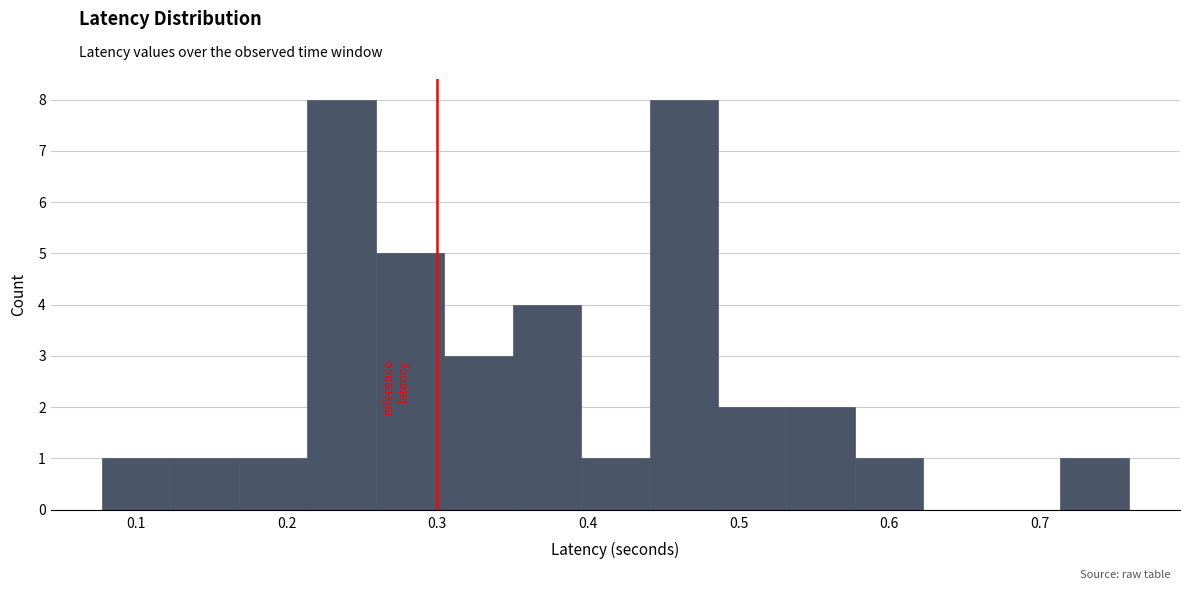

How tall is the bar that spans 0.30 to 0.35 on the x-axis? Neither the bar edges nor the heights are printed on the chart, so give them approximately, as read against the axes.

3